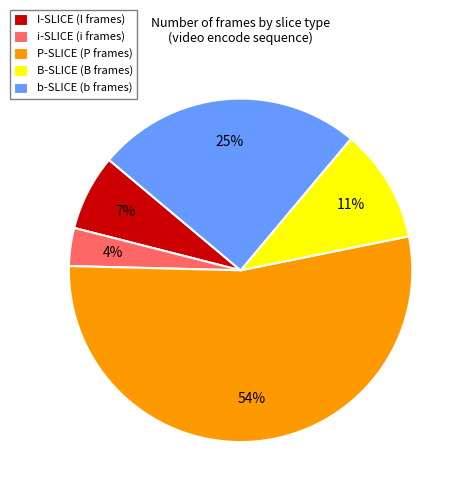

How many slices are in this pie chart?

5